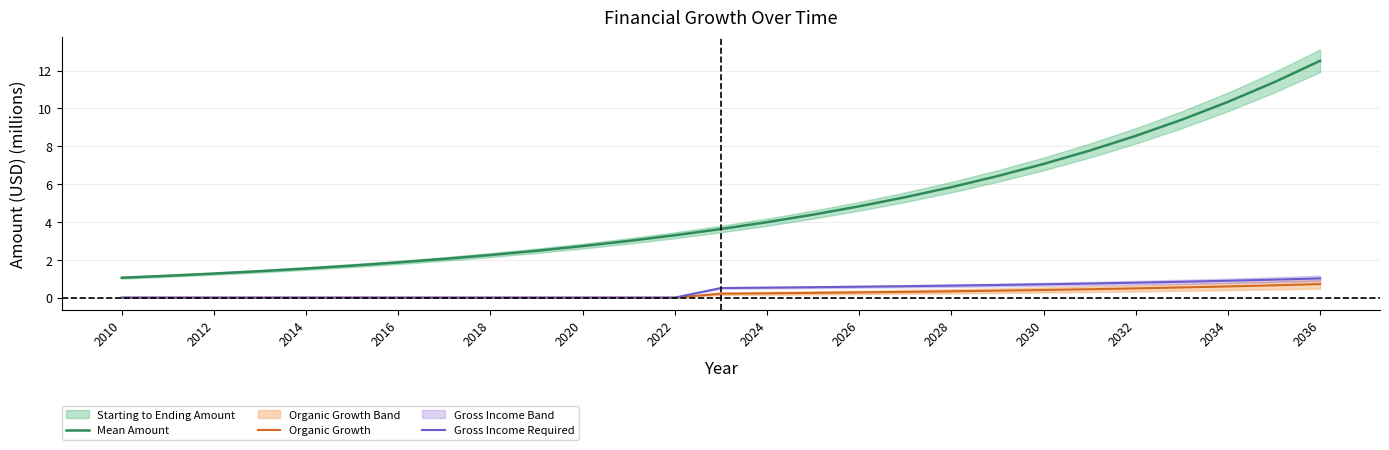

True or false: Gross Income Required and Mean Amount intersect in this chart.

False